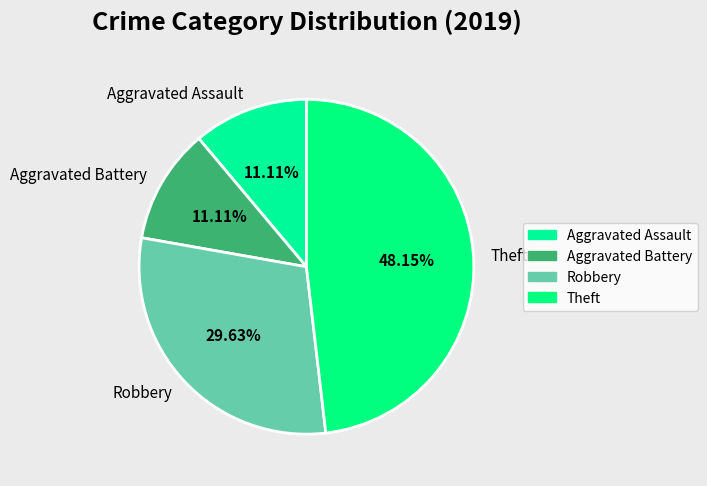

What is the ratio of the value at Theft to the value at Aggravated Battery?

4.3